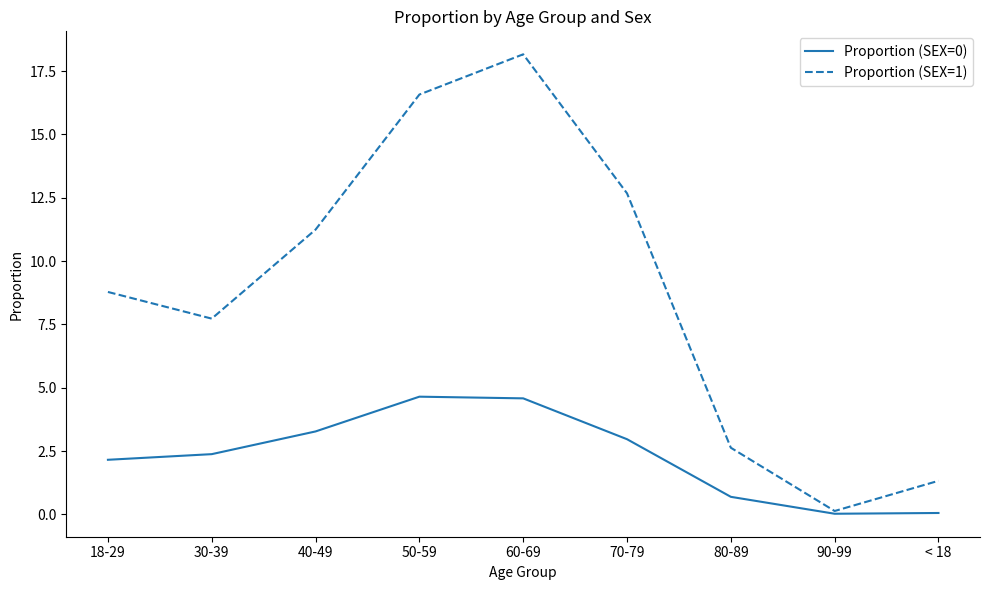

Rank the categories by Proportion (SEX=1) value from lowest to highest.

90-99, < 18, 80-89, 30-39, 18-29, 40-49, 70-79, 50-59, 60-69